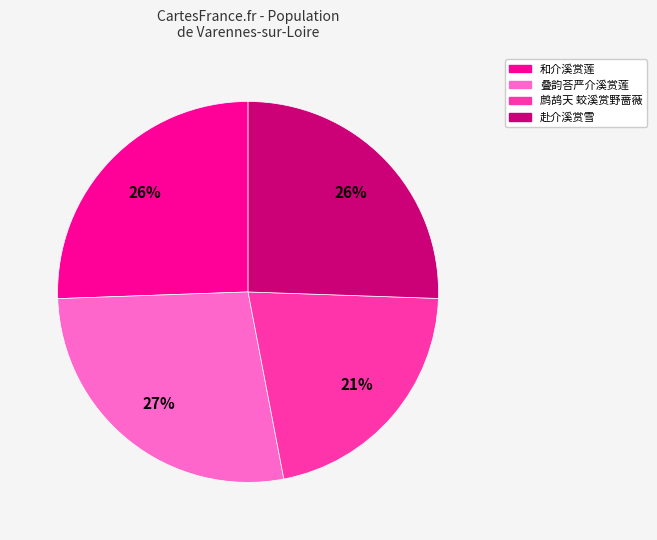

What percentage is the 叠韵荅严介溪赏莲 slice, to the nearest percent?

27%